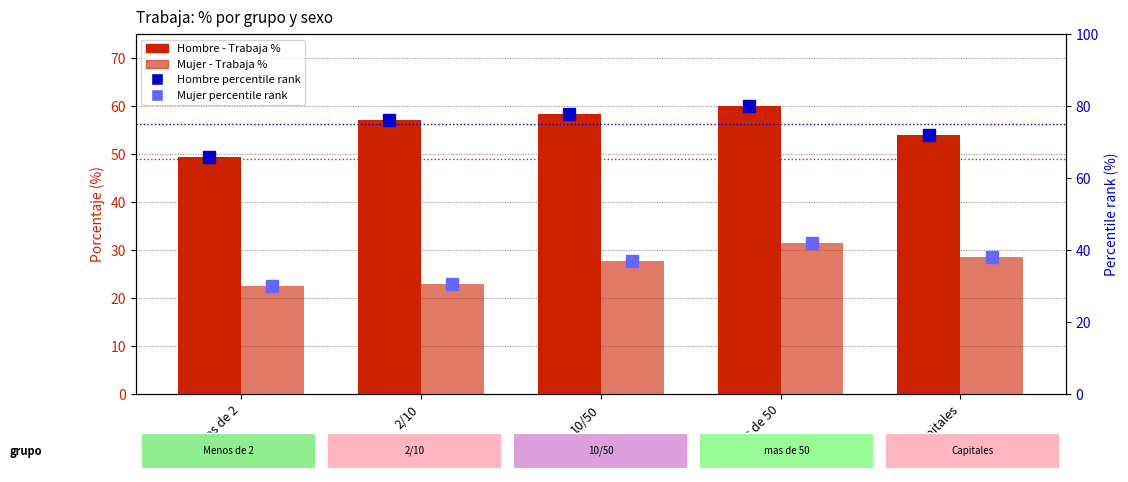

At Menos de 2, list the series in order from largest to smallest.

Hombre percentile, Hombre (%), Mujer percentile, Mujer (%)